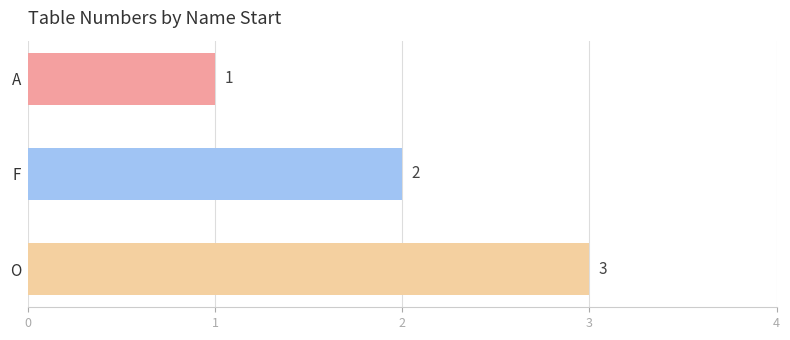

Count the values in the range 1 to 3.

3